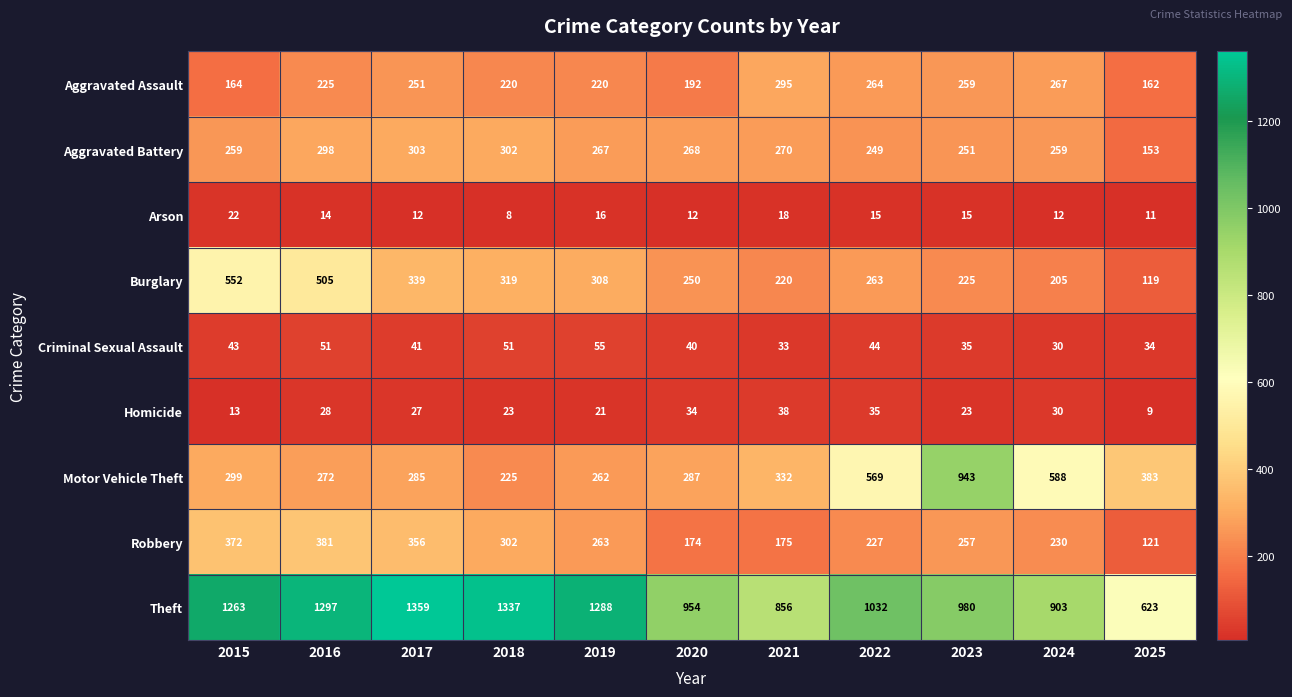

The value of Criminal Sexual Assault at 2022 is 64. True or false?

False